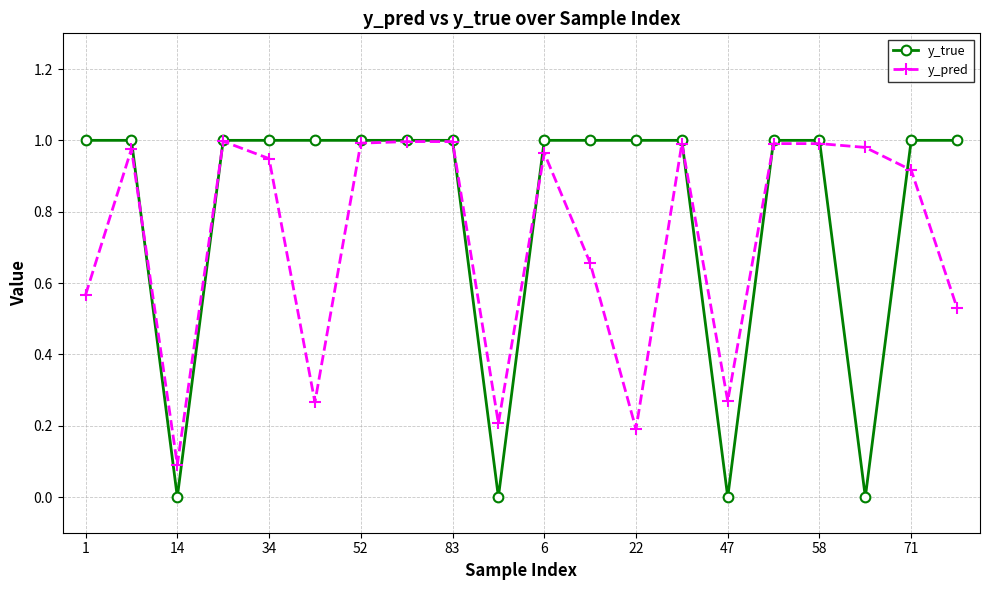

What is the value of the y_pred point at the 3rd from the left?

0.1